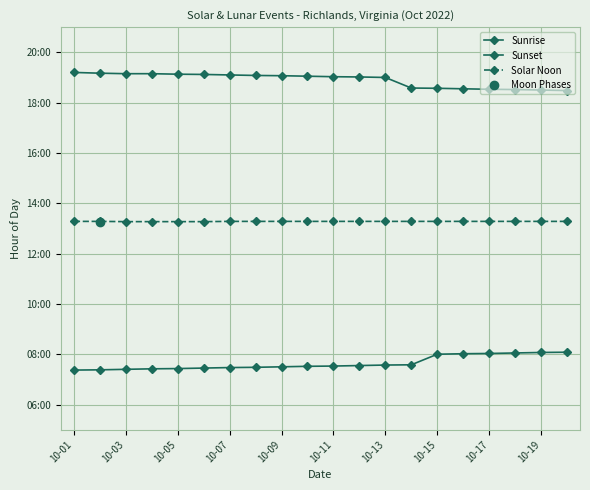

What is the value of the Sunrise point at the 11th from the left?

7.5